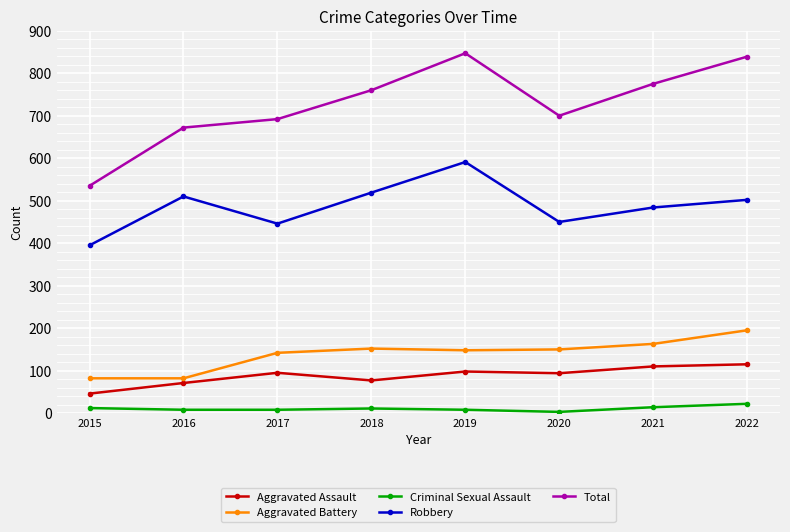

What is the greatest value displayed?

847